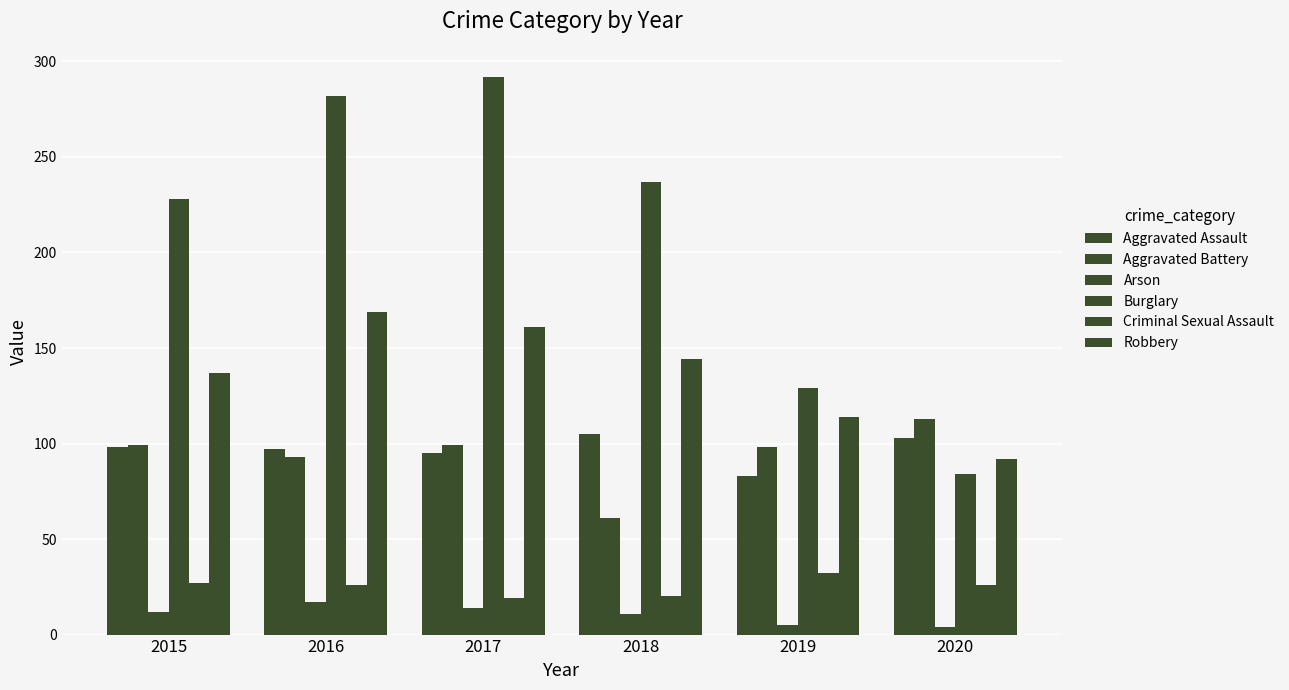

What is the total value across all series at 2016?

684